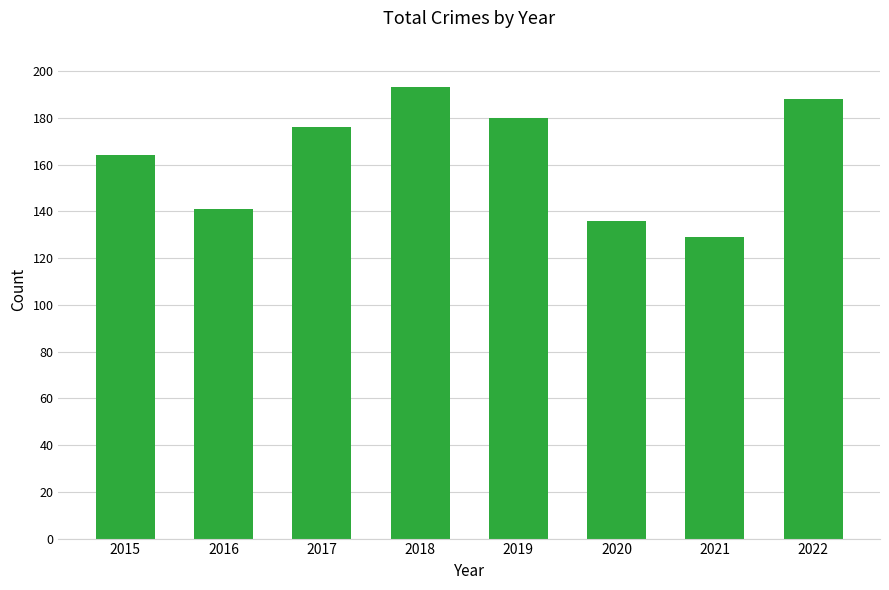

Reading right to left, what are all the values shown in this chart?

2022=188	2021=129	2020=136	2019=180	2018=193	2017=176	2016=141	2015=164